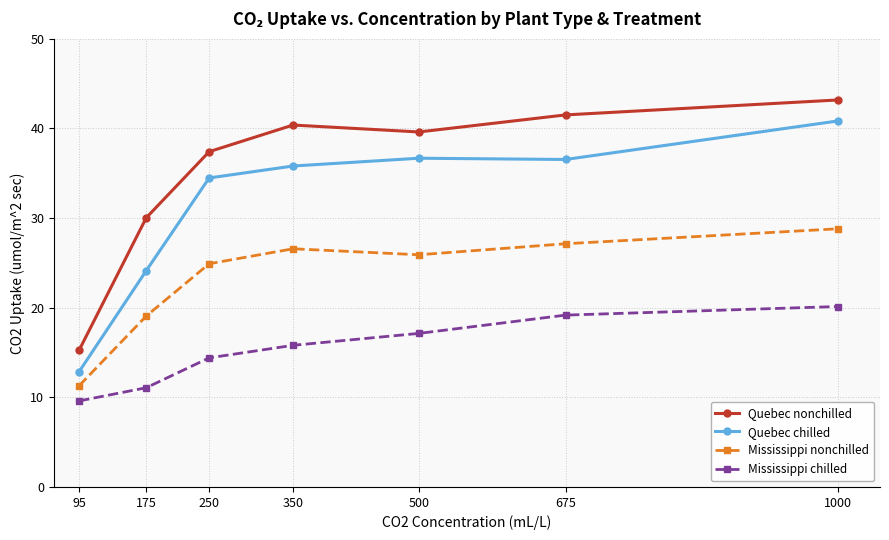

Is this an area chart (filled region under the line)?

No